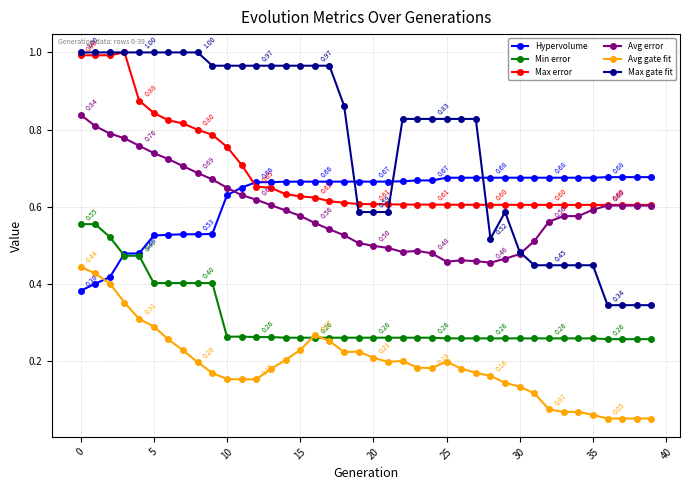

True or false: Avg gate fit has more than 0 points higher than both neighbors.

True